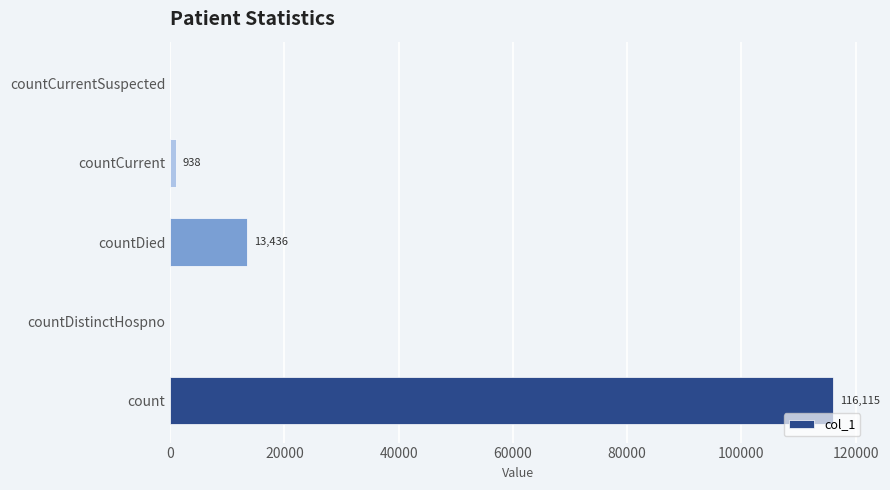

Are the bars grouped side by side (vs. stacked)?

No